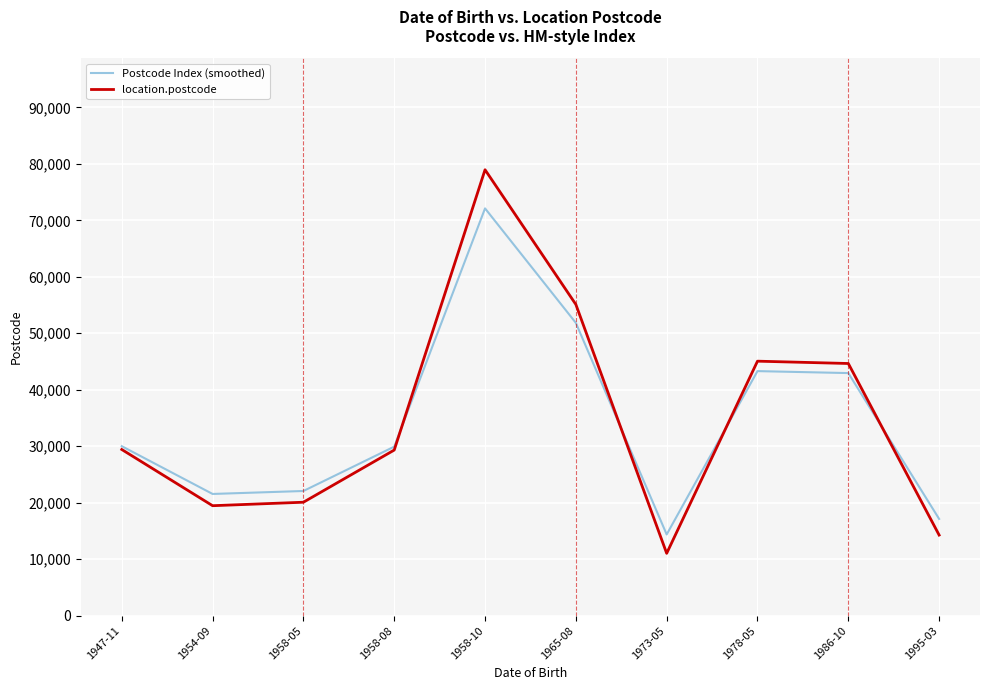

The value of location.postcode at 1986-10 is 16305.7. True or false?

False